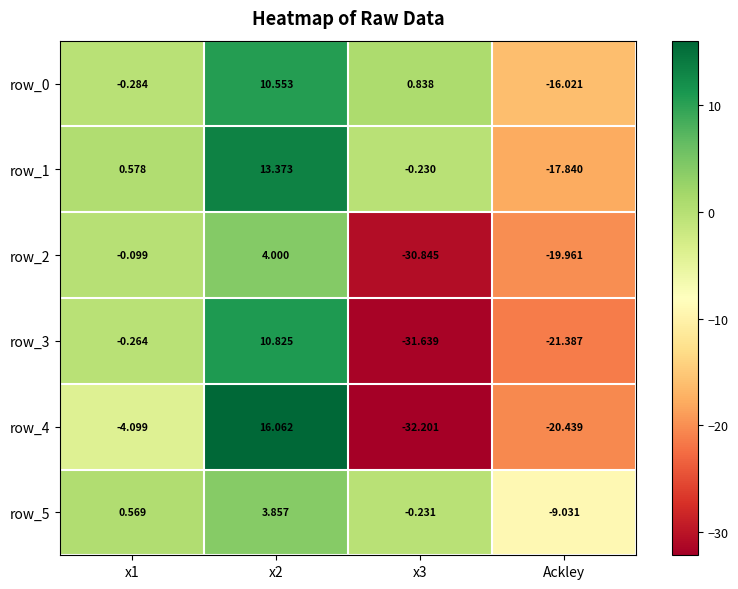

At which category is the sum across all series the highest?

x2